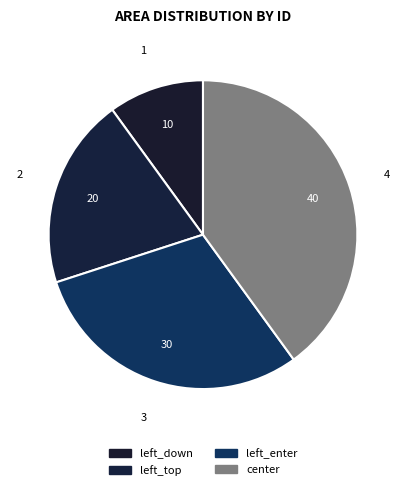

How many slices are in this pie chart?

4